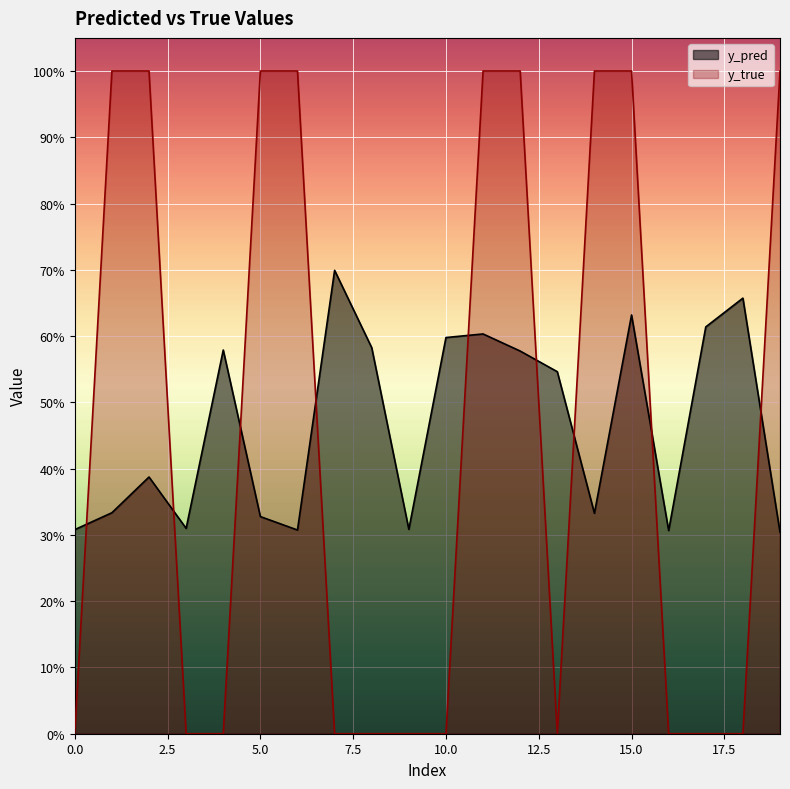

What are all the series names shown in the legend?

y_pred, y_true